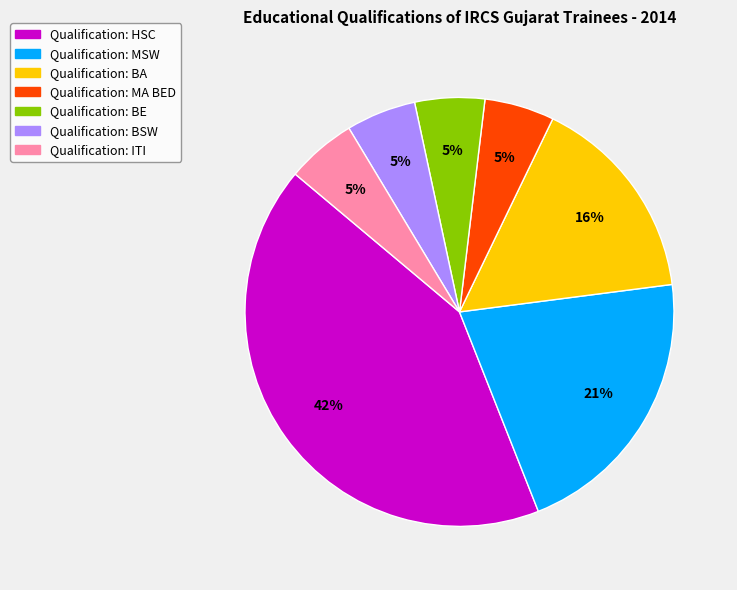

To the nearest percent, what is the average slice percentage?

14%